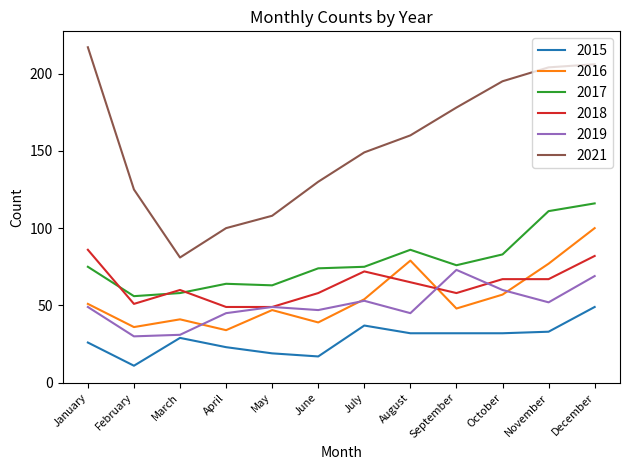

What are all the series names shown in the legend?

2015, 2016, 2017, 2018, 2019, 2021